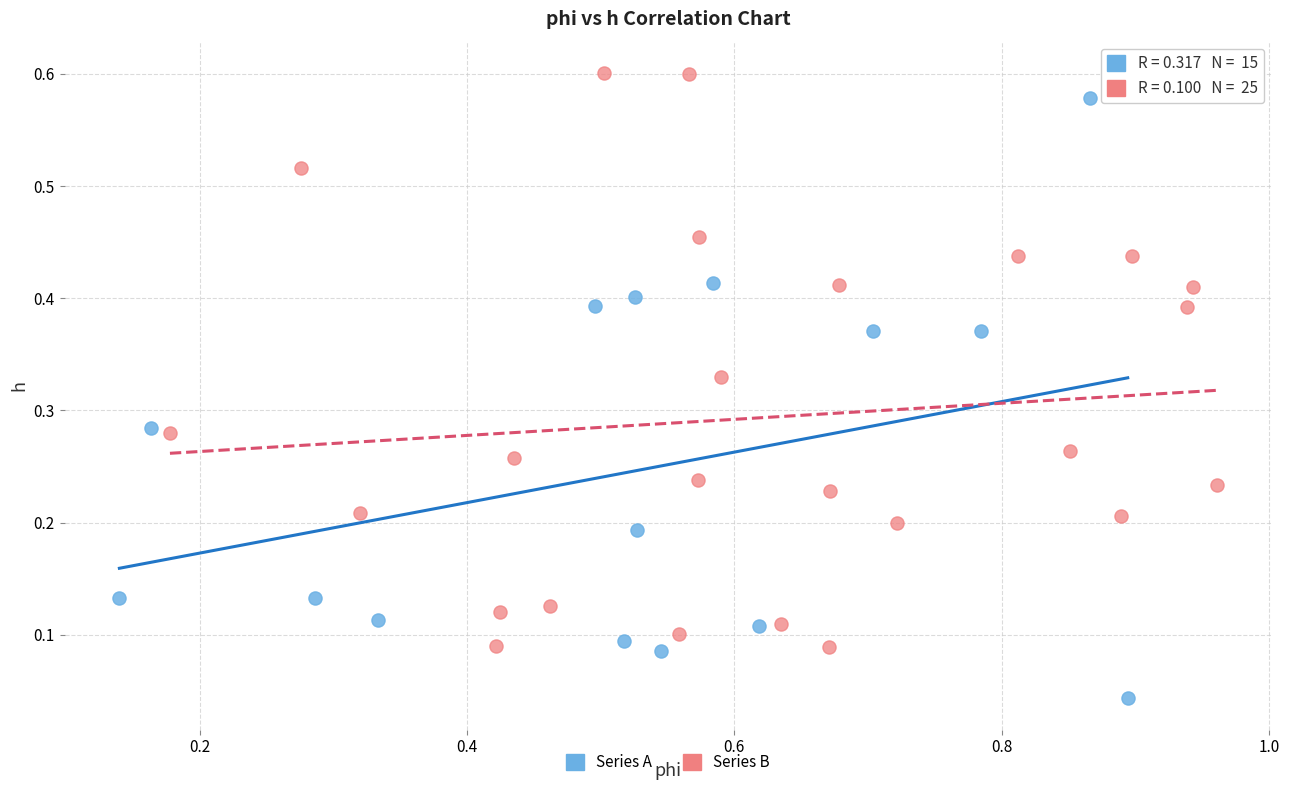

Which series reaches the minimum Y coordinate?

Series A